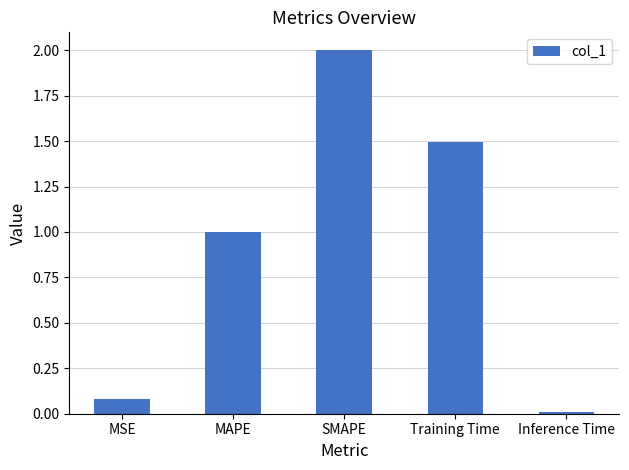

List the labels in order of value, largest first.

SMAPE, Training Time, MAPE, MSE, Inference Time